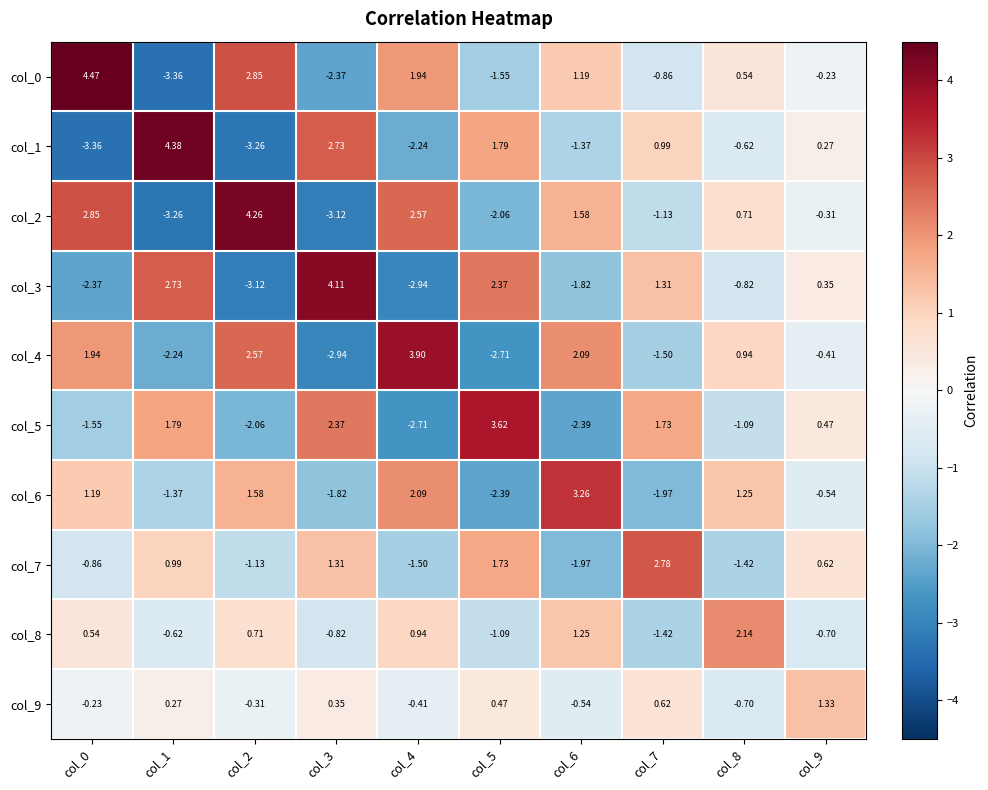

How many negative values does the col_3 series have?

5